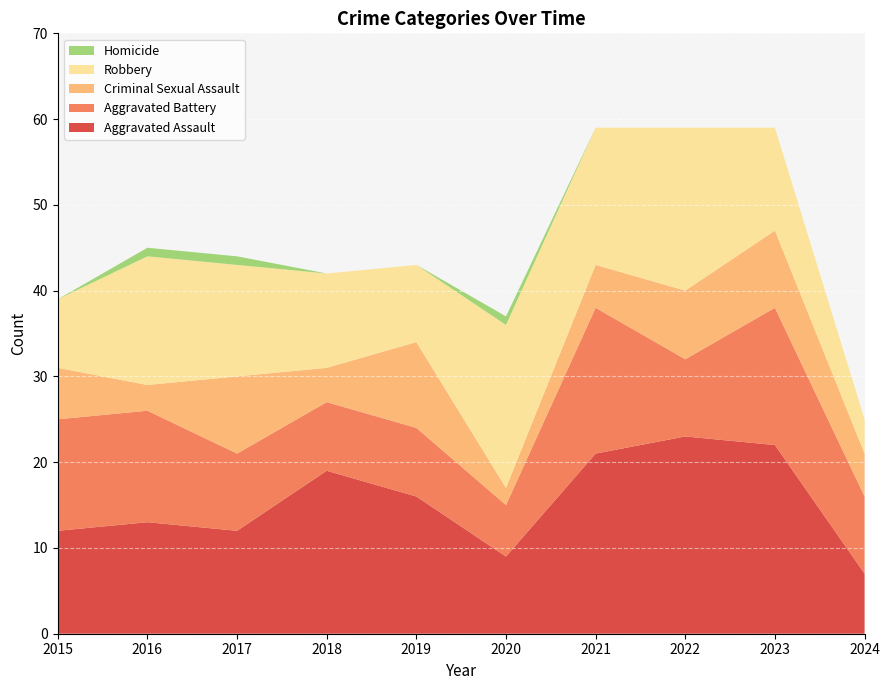

Reading right to left, list all the values displayed in this chart.

Aggravated Assault: 7	22	23	21	9	16	19	12	13	12
Aggravated Battery: 9	16	9	17	6	8	8	9	13	13
Criminal Sexual Assault: 5	9	8	5	2	10	4	9	3	6
Robbery: 4	12	19	16	19	9	11	13	15	8
Homicide: 0	0	0	0	1	0	0	1	1	0